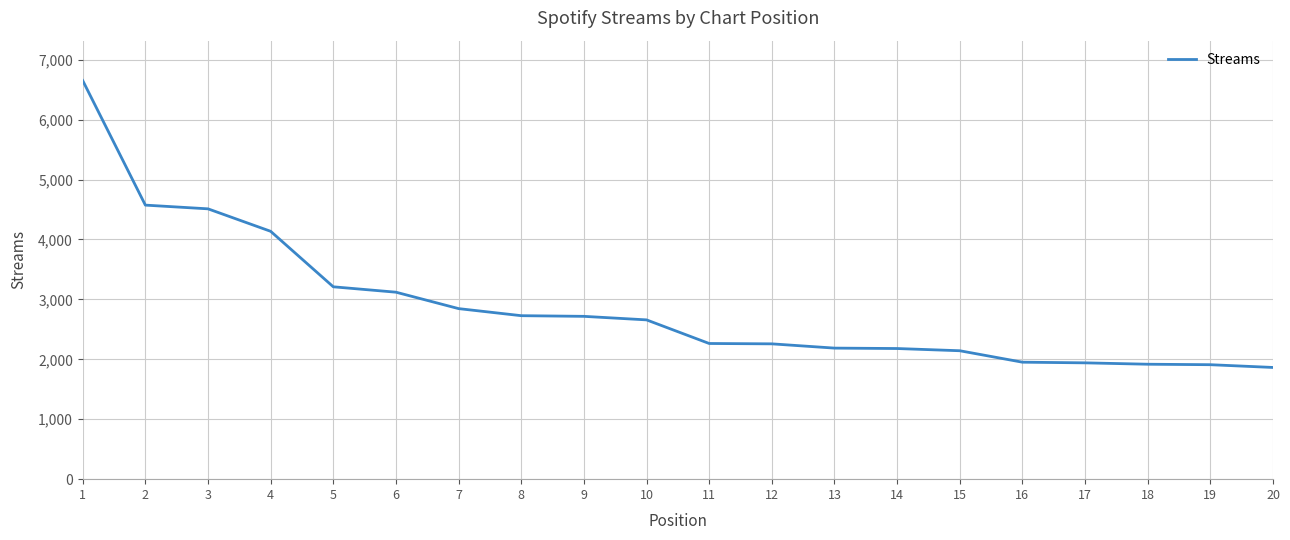

Where is the data nearest to the value 4258?

4